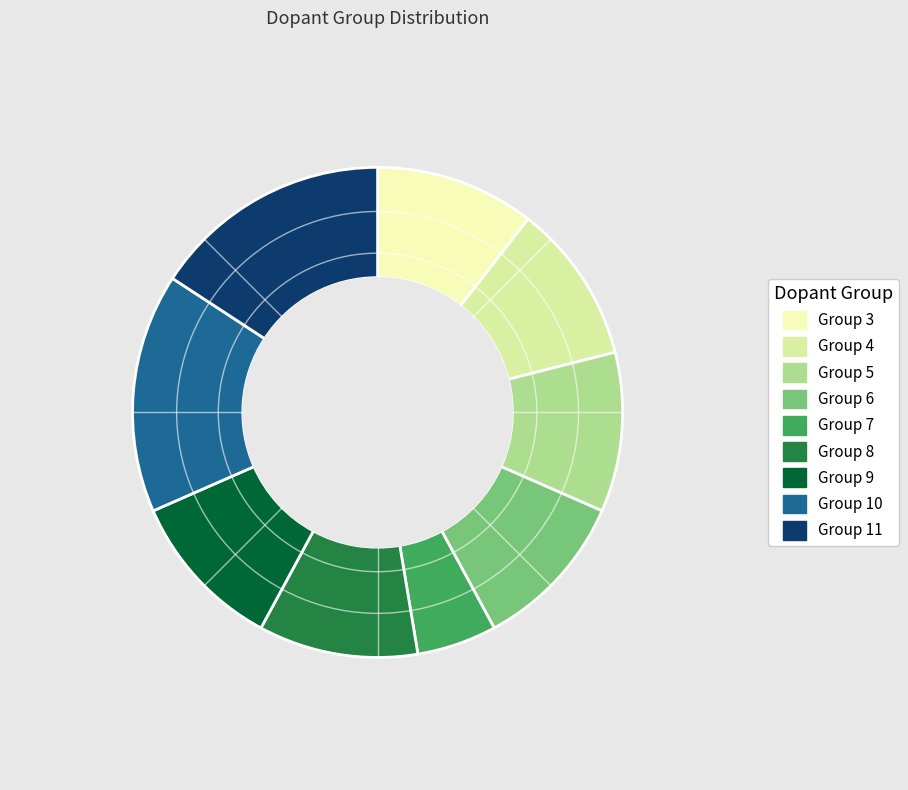

How many segments does this pie chart have?

9